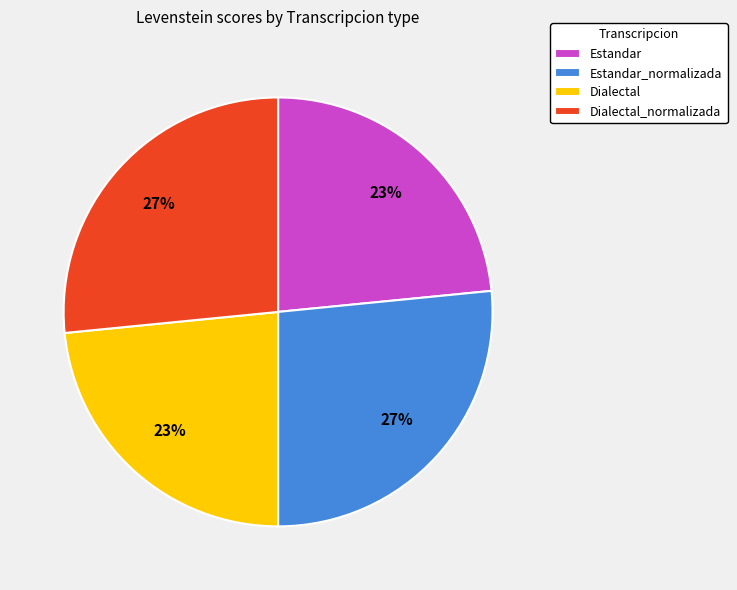

What percentage is the Estandar slice, to the nearest percent?

23%